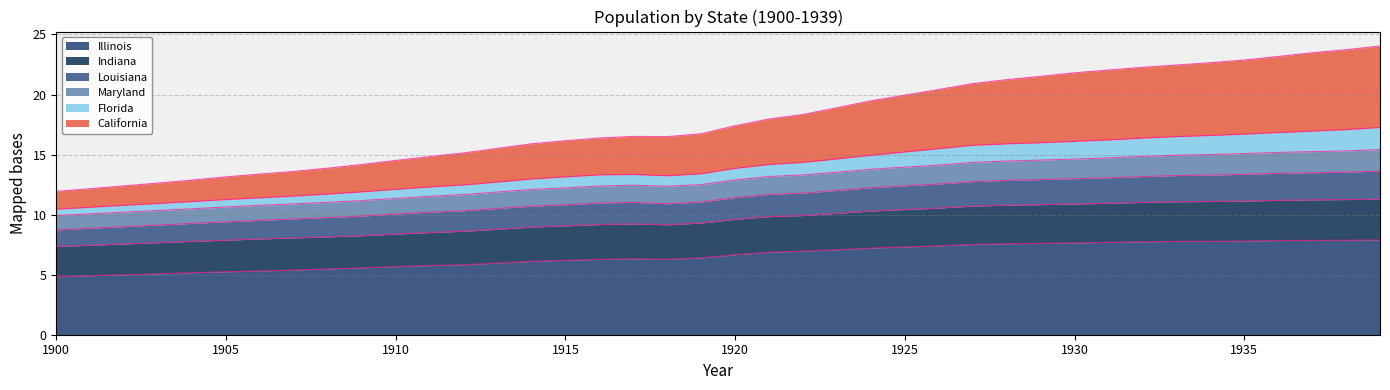

The Illinois series shows 4.5 at 1939. True or false?

False